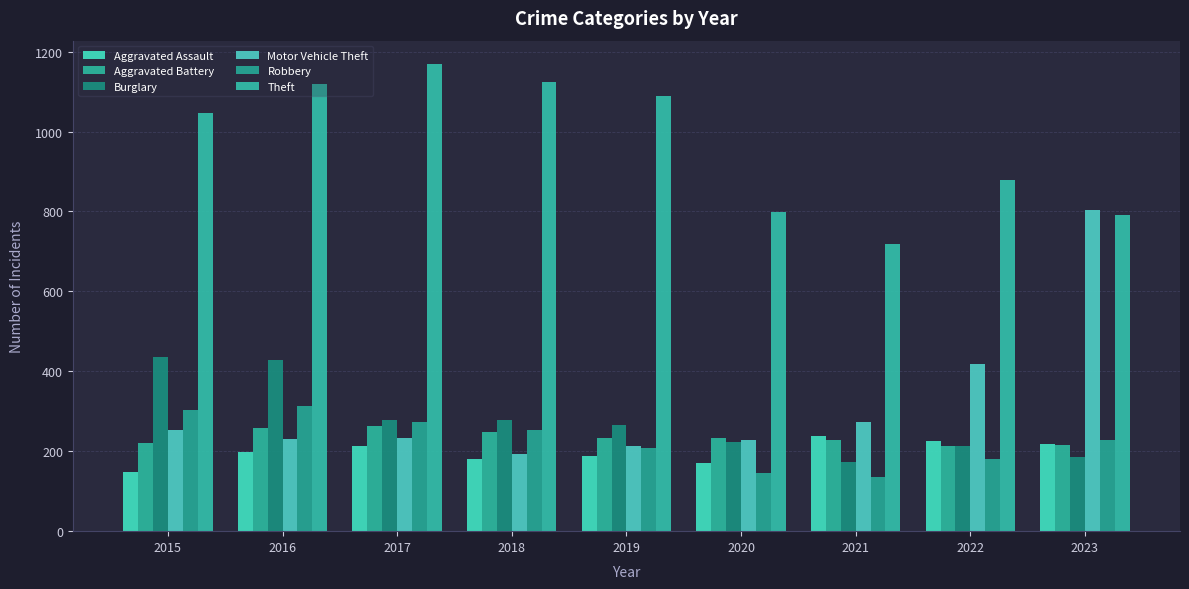

At which label does Theft first exceed 1047?

2016